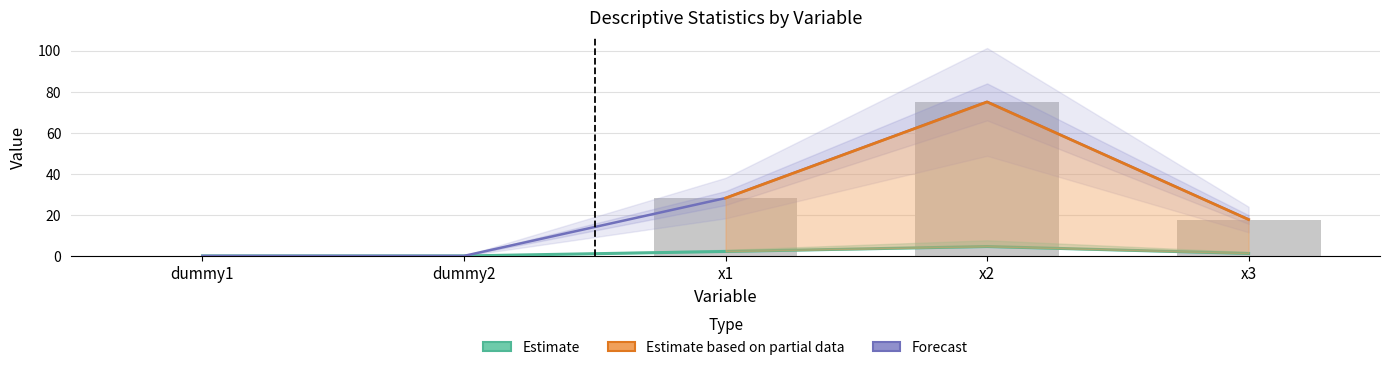

What is the total value across all series at dummy2?

0.1